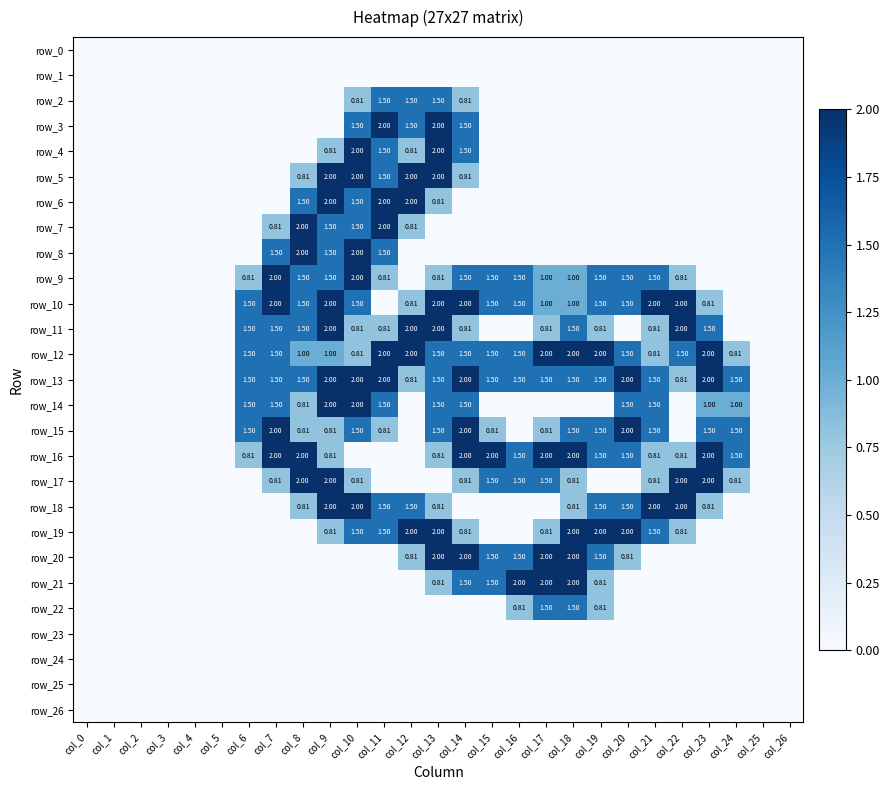

Which category has the lowest value in the row_13 series?

col_0